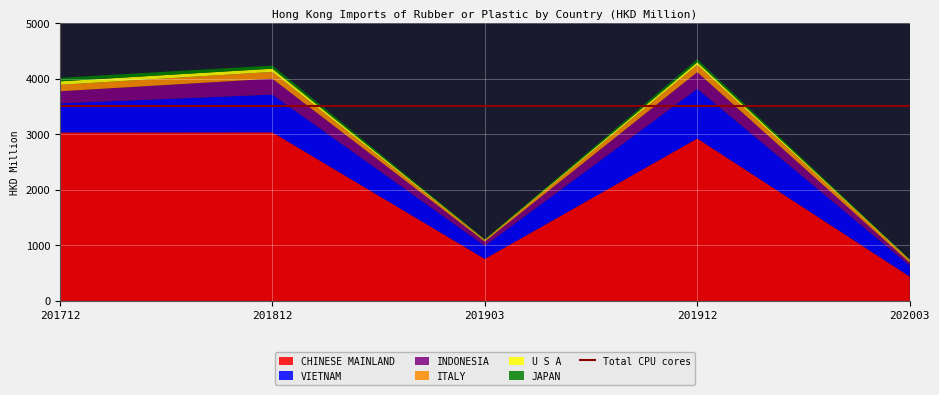

Reading left to right, extract all data points from this chart.

CHINESE MAINLAND: 3033.2	3034.7	757.0	2924.1	438.3
VIETNAM: 523.4	679.2	234.7	894.6	197.7
INDONESIA: 217.5	286.3	76.8	298.8	52.9
ITALY: 115.5	122.0	23.6	130.2	38.9
U S A: 63.2	58.2	9.2	48.9	14.2
JAPAN: 63.0	56.1	8.4	51.6	7.8